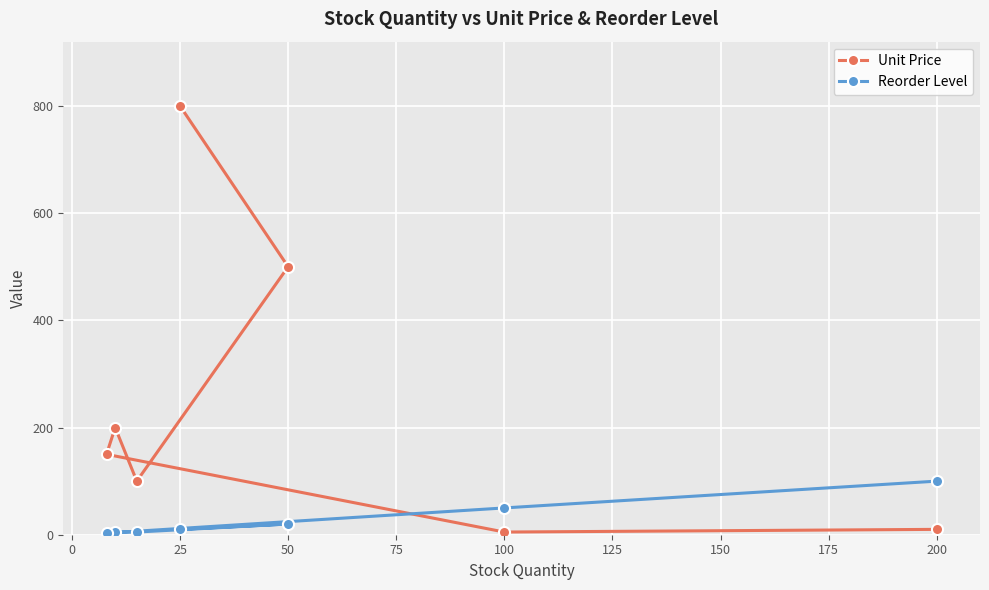

Where is Reorder Level nearest to the value 51?

100